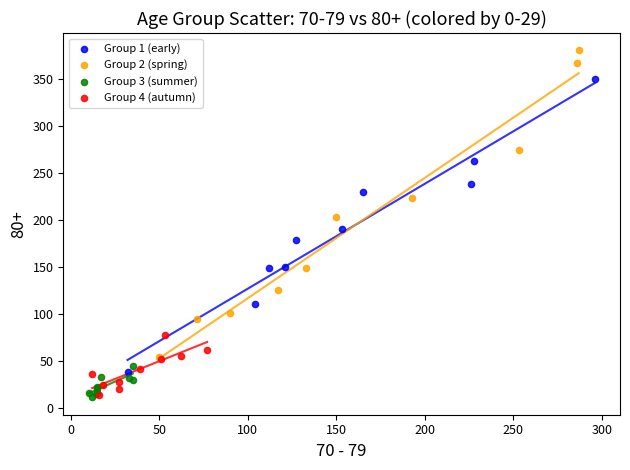

Which series contains the highest Y value?

Group 2 (spring)